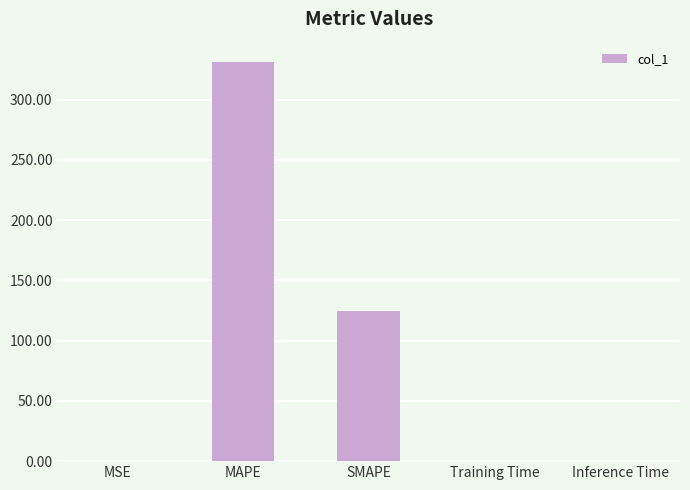

What is the sum of all values?

456.4